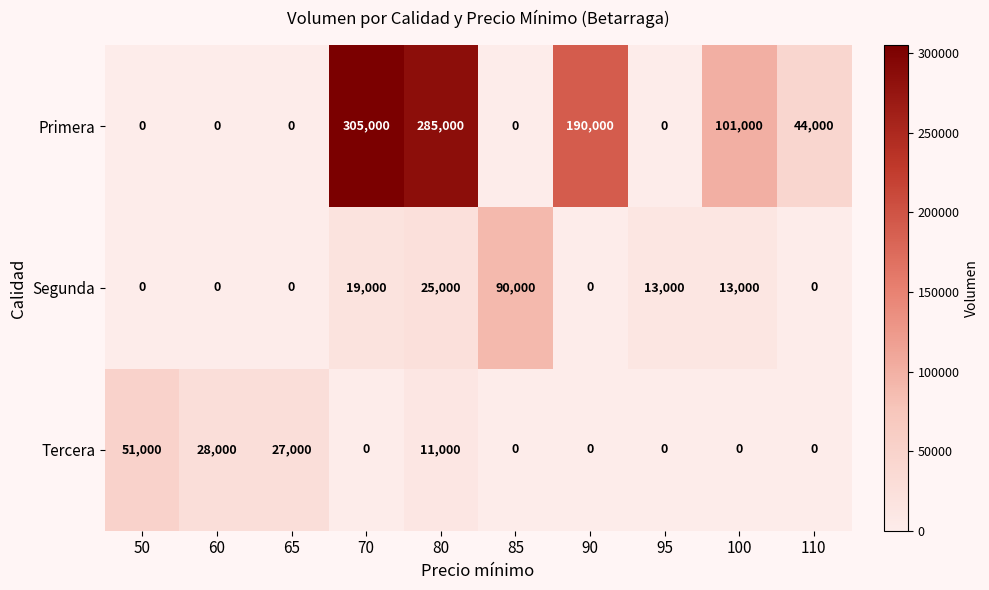

Reading right to left, what are all the values shown in this chart?

Primera: 110=44000	100=101000	95=0	90=190000	85=0	80=285000	70=305000	65=0	60=0	50=0
Segunda: 110=0	100=13000	95=13000	90=0	85=90000	80=25000	70=19000	65=0	60=0	50=0
Tercera: 110=0	100=0	95=0	90=0	85=0	80=11000	70=0	65=27000	60=28000	50=51000